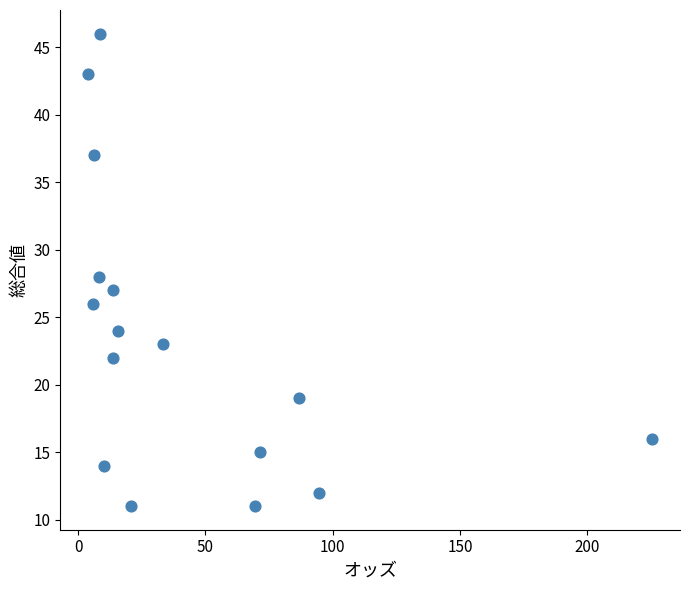

Count the number of points in this scatter plot.

16